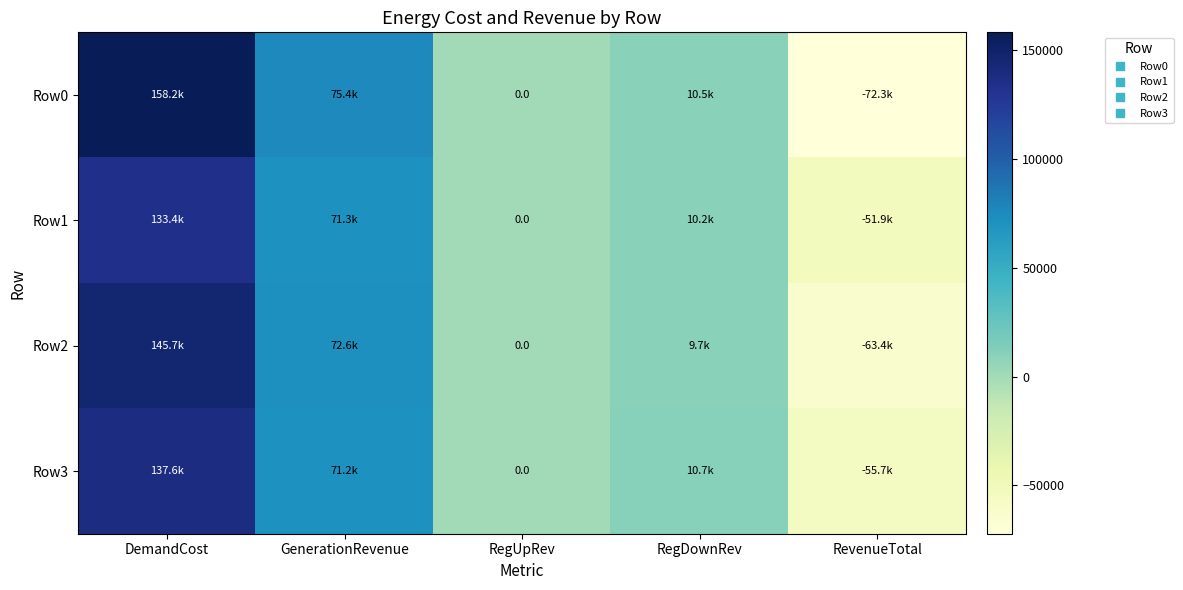

Is it true that Row1 equals 10178.5 at RegDownRev?

True